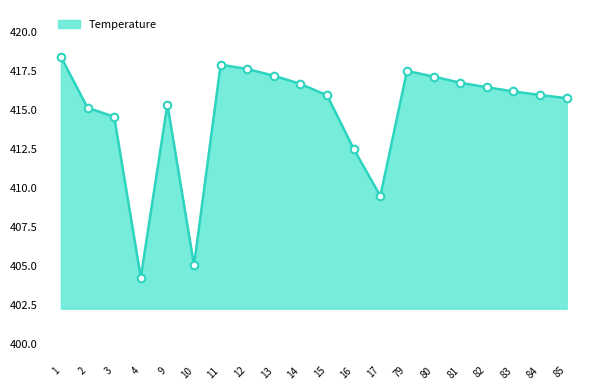

Between 11 and 79, which is larger?

11